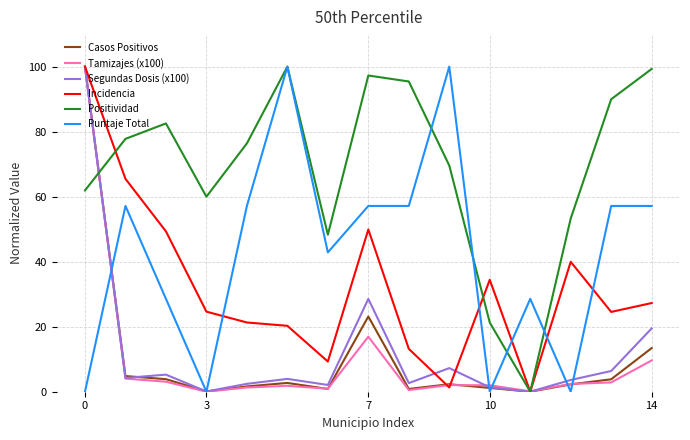

What is the difference between the second highest and minimum values in the Segundas Dosis (x100) series?

28.6